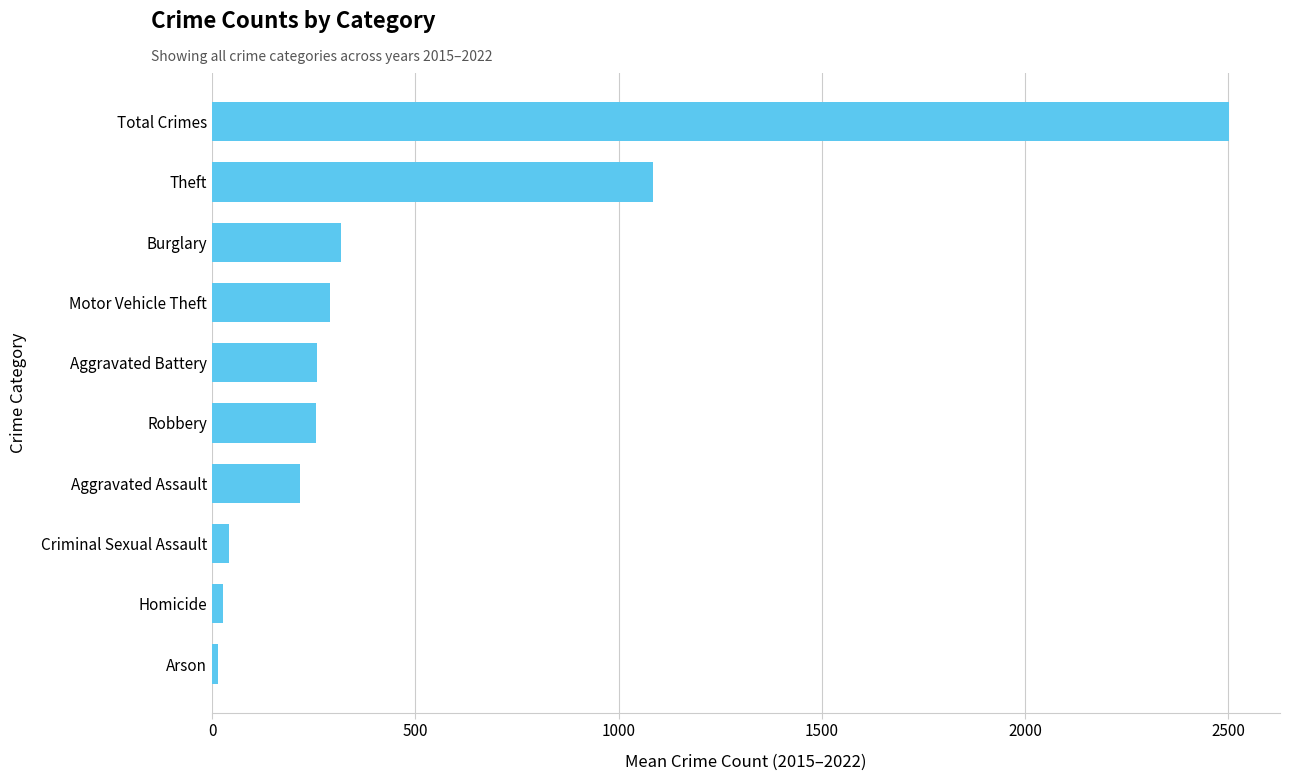

What is the change in value from Aggravated Assault to Burglary?

+102.1